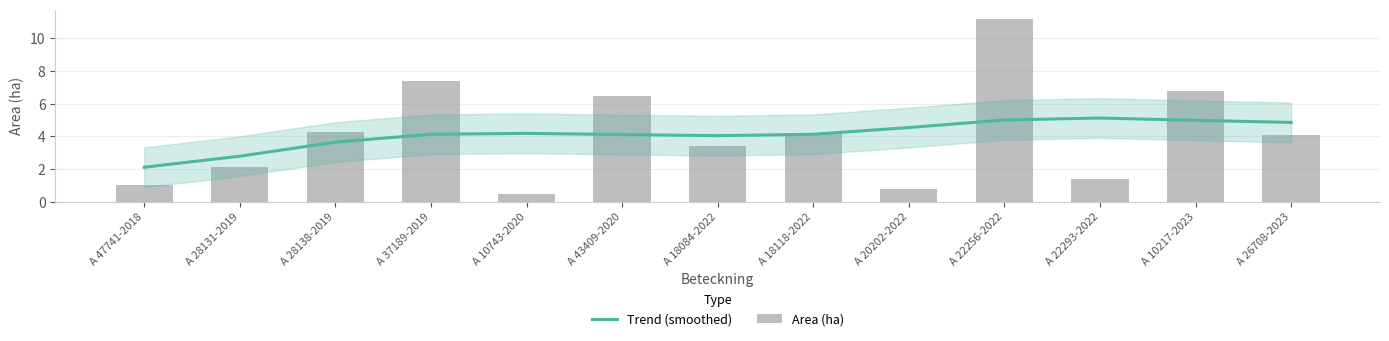

Reading left to right, list all the values displayed in this chart.

Trend (smoothed): 2.1	2.8	3.7	4.1	4.2	4.1	4.0	4.1	4.5	5.0	5.1	5.0	4.9
Area (ha): 1.0	2.1	4.3	7.4	0.5	6.5	3.4	4.2	0.8	11.2	1.4	6.8	4.1